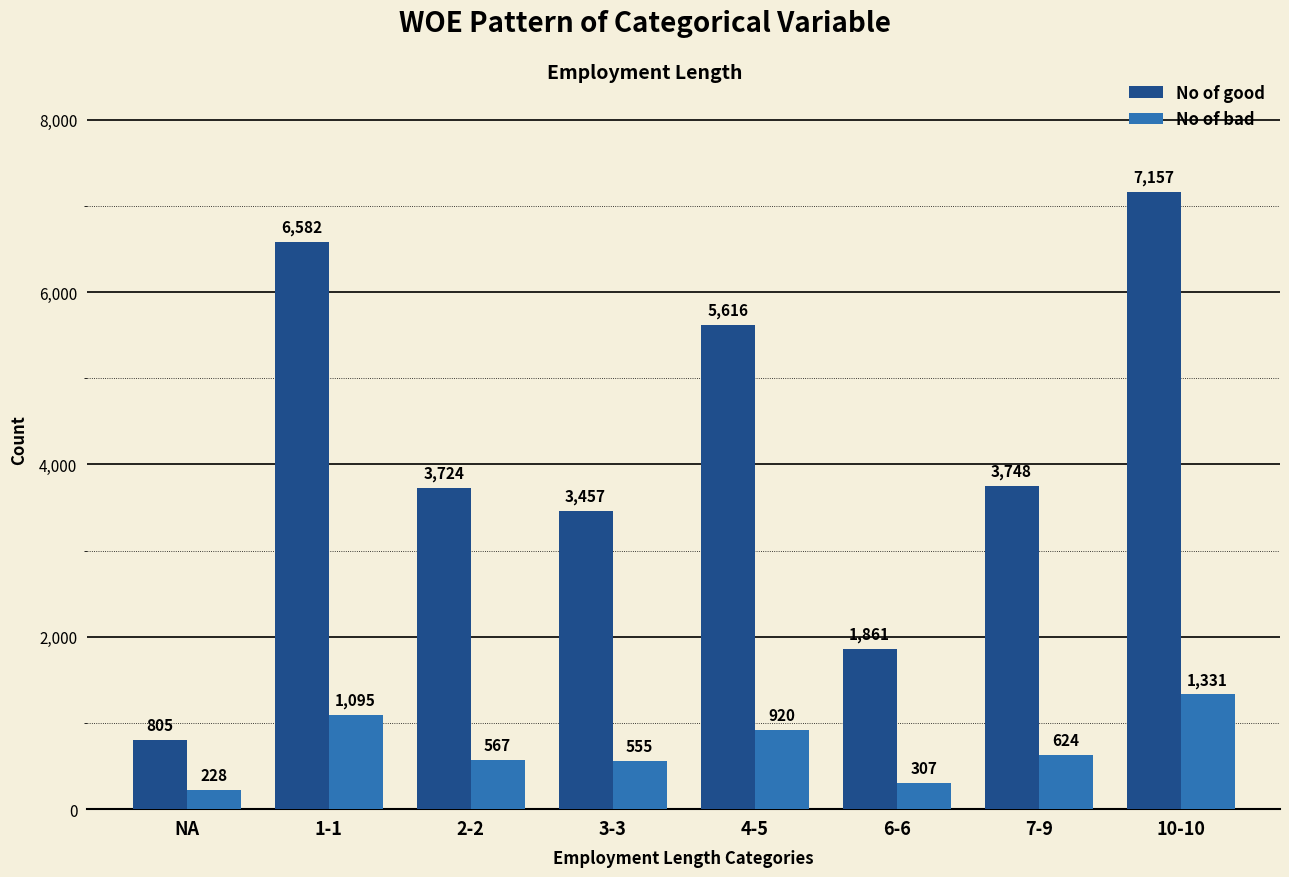

Which series changed the most between 4-5 and 7-9?

No of good